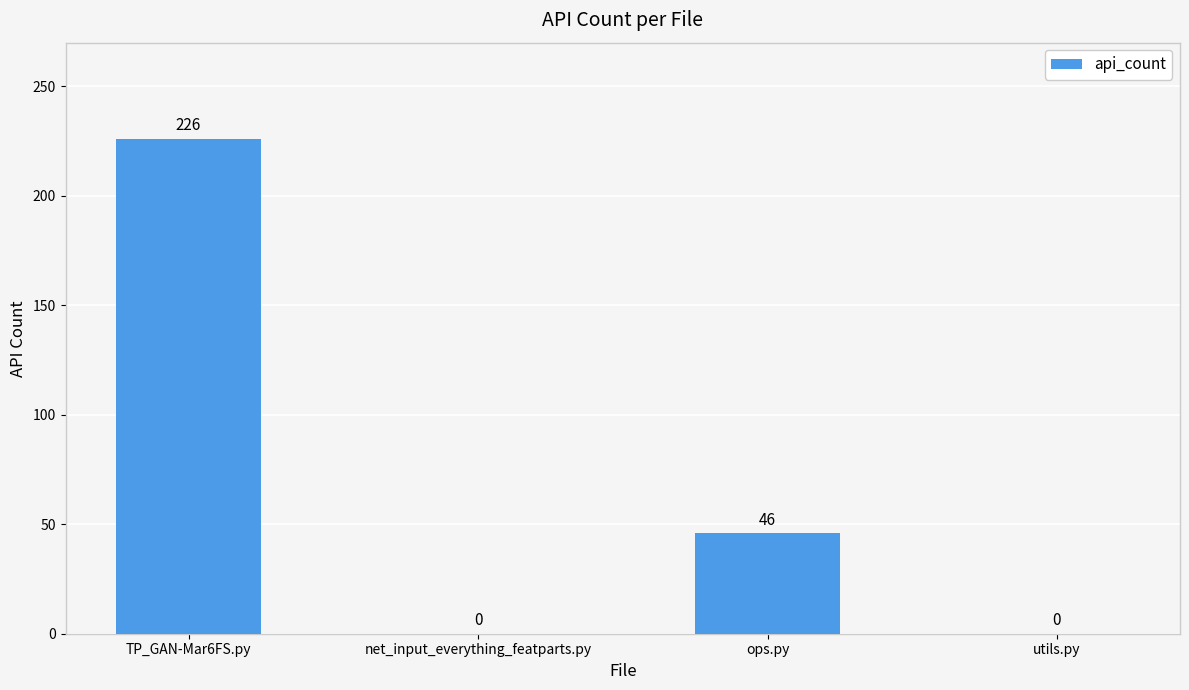

How many data points does each series have?

4